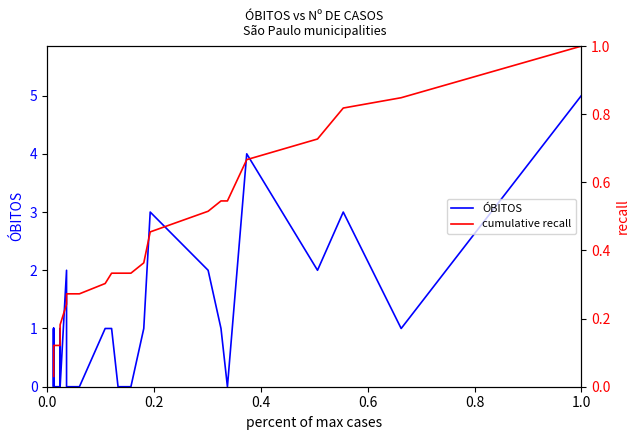

Is the value of ÓBITOS at 11 greater than the value of cumulative recall at 7?

No